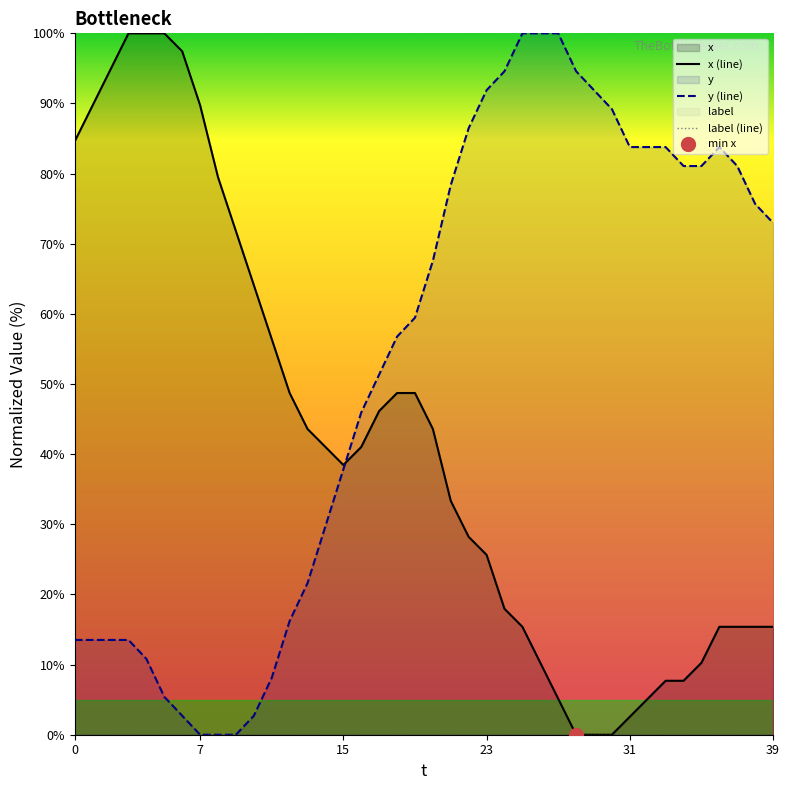

Does the chart have visible grid lines?

No